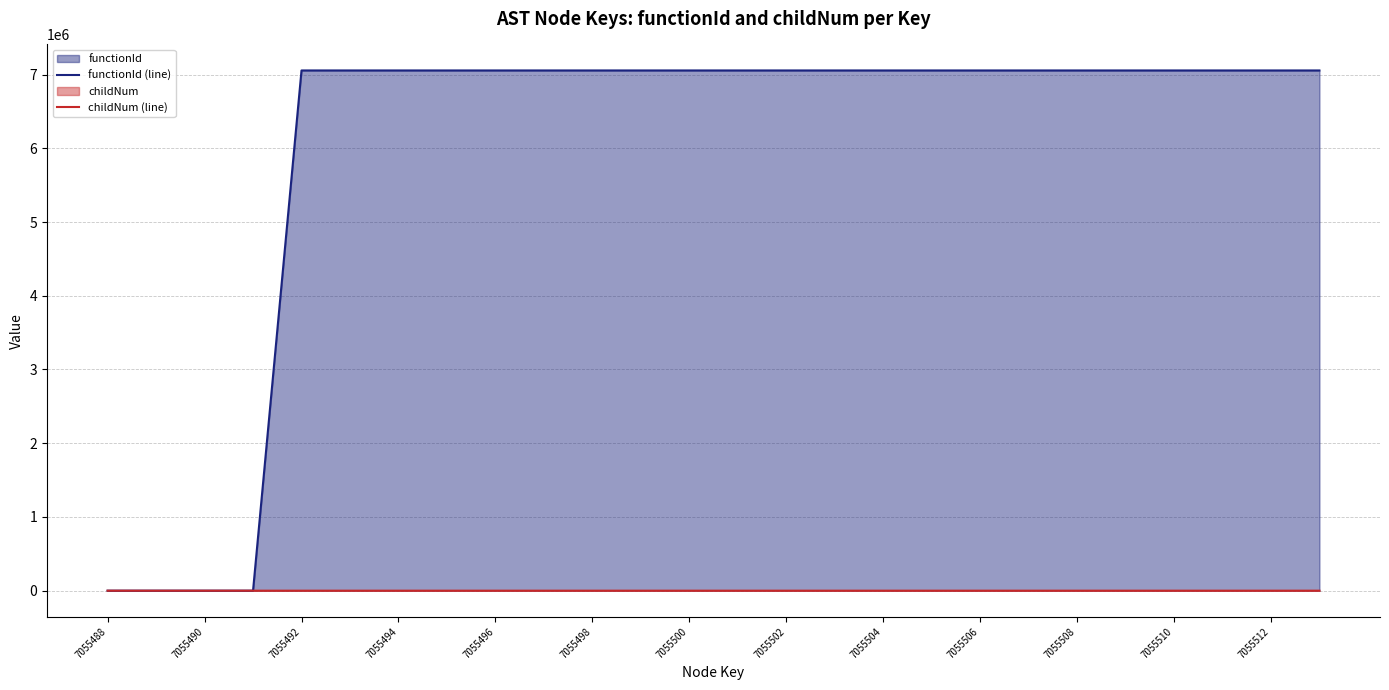

How many lines are shown in the chart?

2